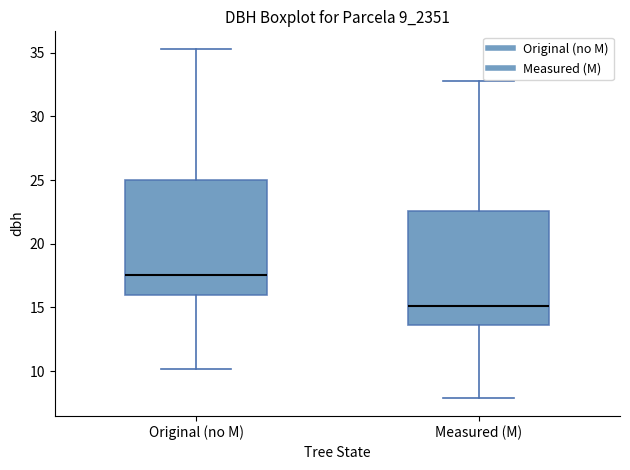

Where is the upper edge of the box for Original (no M) on the y-axis? The values are not printed on the chart, so give them approximately, as read against the axis.

25.0